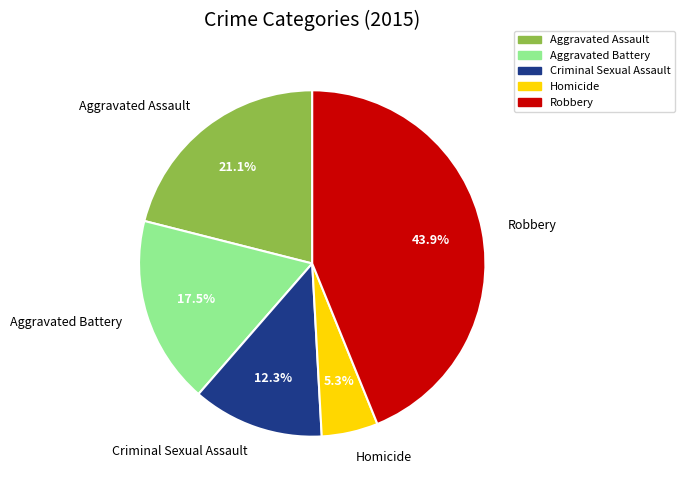

True or false: Criminal Sexual Assault accounts for 12% of the total.

True